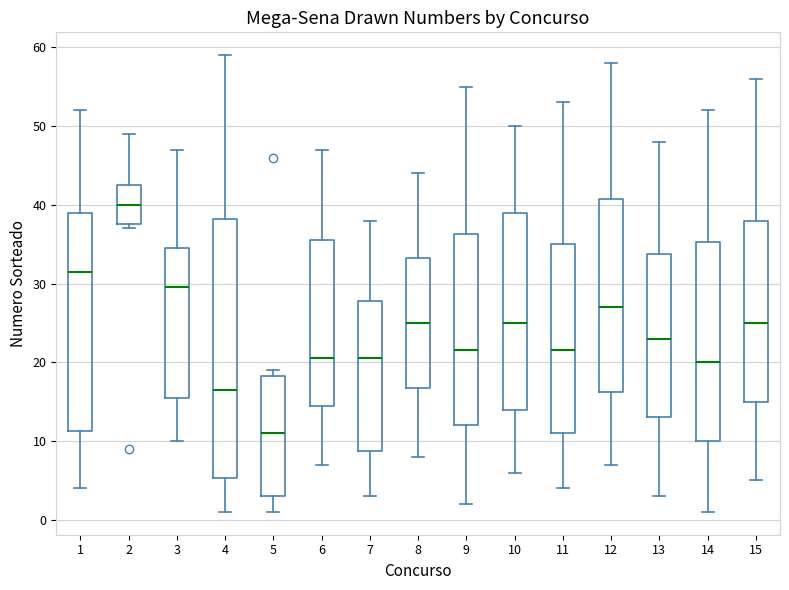

Reading left to right, transcribe this box plot: for each box, give where its median line is, the range the box spans, and where its two whiskers end, as read against the y-axis. The values are not printed on the chart, so give them approximately, as read against the axis.

1: median 32, box 11 to 39, whiskers 4 to 52
2: median 40, box 38 to 43, whiskers 37 to 49
3: median 30, box 16 to 35, whiskers 10 to 47
4: median 17, box 5 to 38, whiskers 1 to 59
5: median 11, box 3 to 18, whiskers 1 to 19
6: median 21, box 15 to 36, whiskers 7 to 47
7: median 21, box 9 to 28, whiskers 3 to 38
8: median 25, box 17 to 33, whiskers 8 to 44
9: median 22, box 12 to 36, whiskers 2 to 55
10: median 25, box 14 to 39, whiskers 6 to 50
11: median 22, box 11 to 35, whiskers 4 to 53
12: median 27, box 16 to 41, whiskers 7 to 58
13: median 23, box 13 to 34, whiskers 3 to 48
14: median 20, box 10 to 35, whiskers 1 to 52
15: median 25, box 15 to 38, whiskers 5 to 56